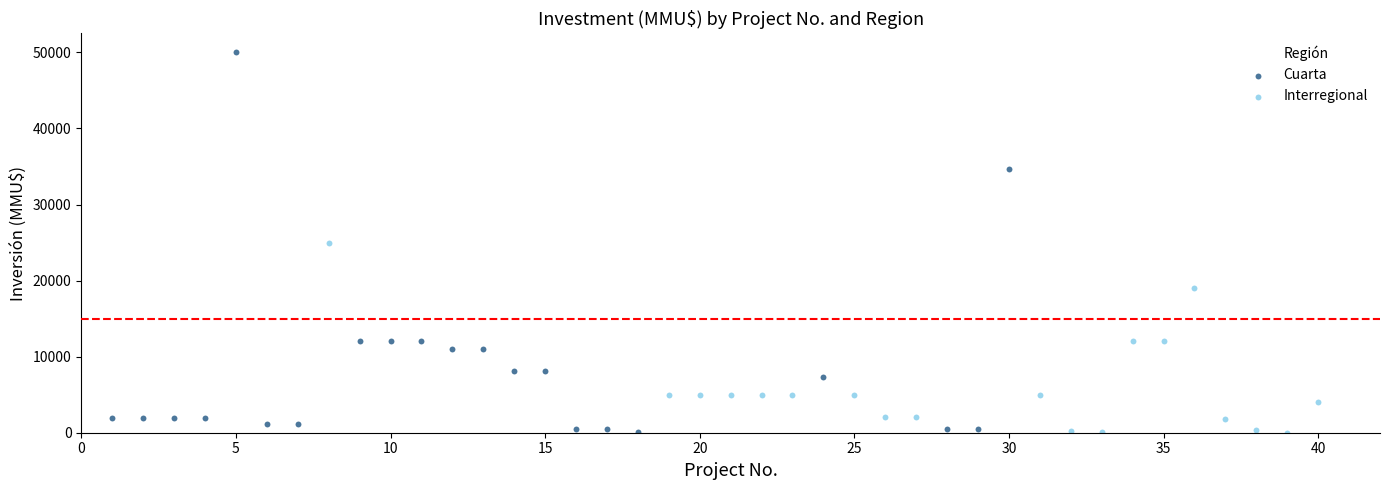

Which series has the widest spread of Y values?

Cuarta